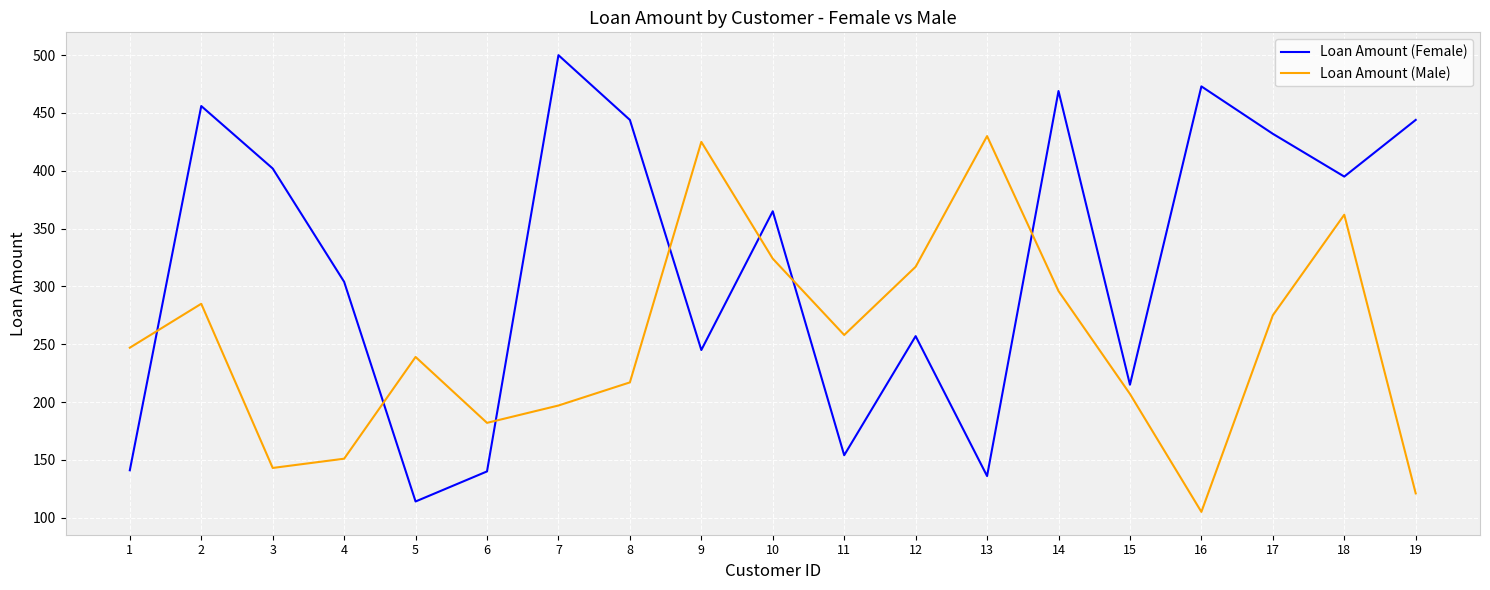

What is the smallest value displayed?

105